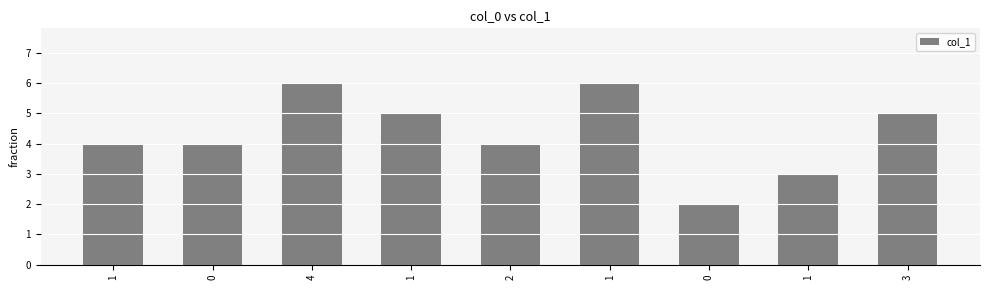

Rank the categories by value from lowest to highest.

0, 1, 1, 0, 2, 1, 3, 4, 1